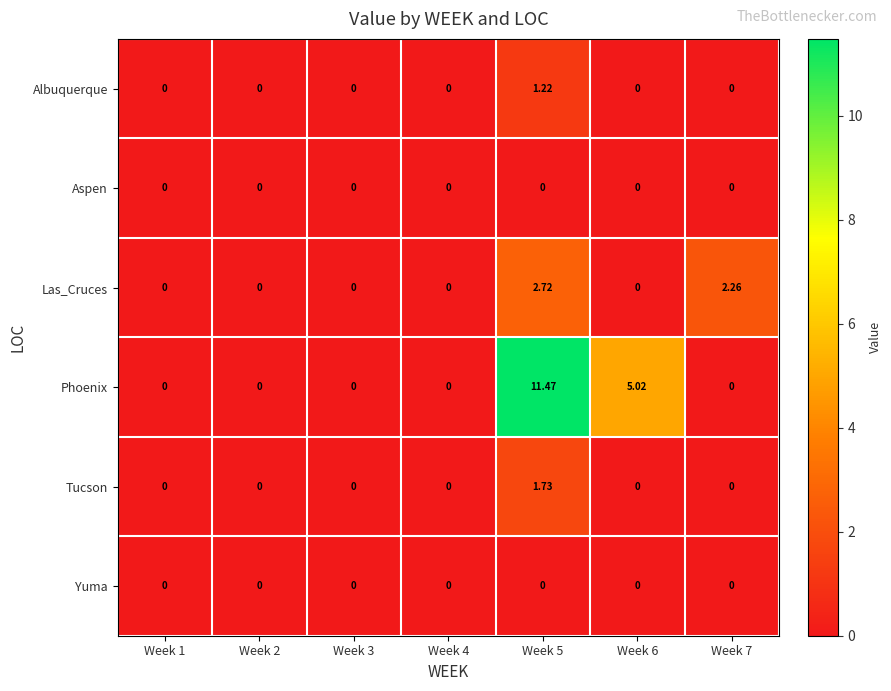

Between Week 6 and Week 7, which series saw the biggest shift?

Phoenix